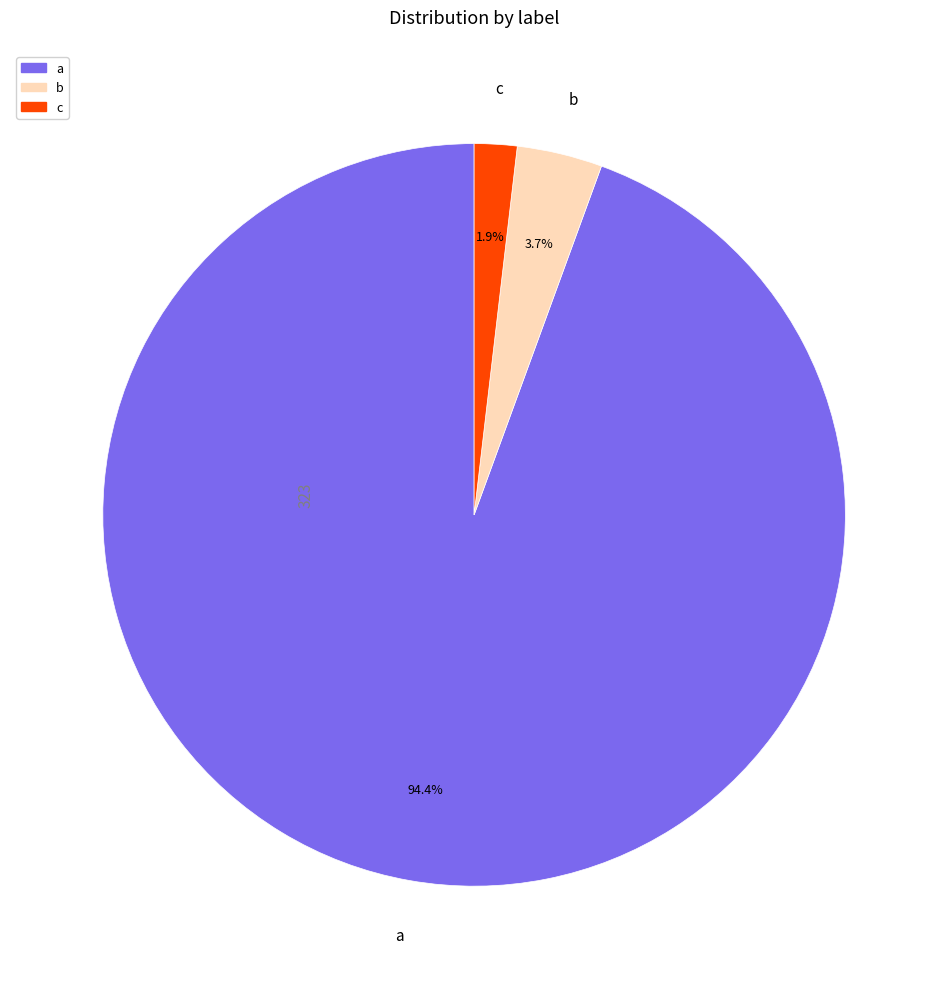

Which has a higher value, b or a?

a